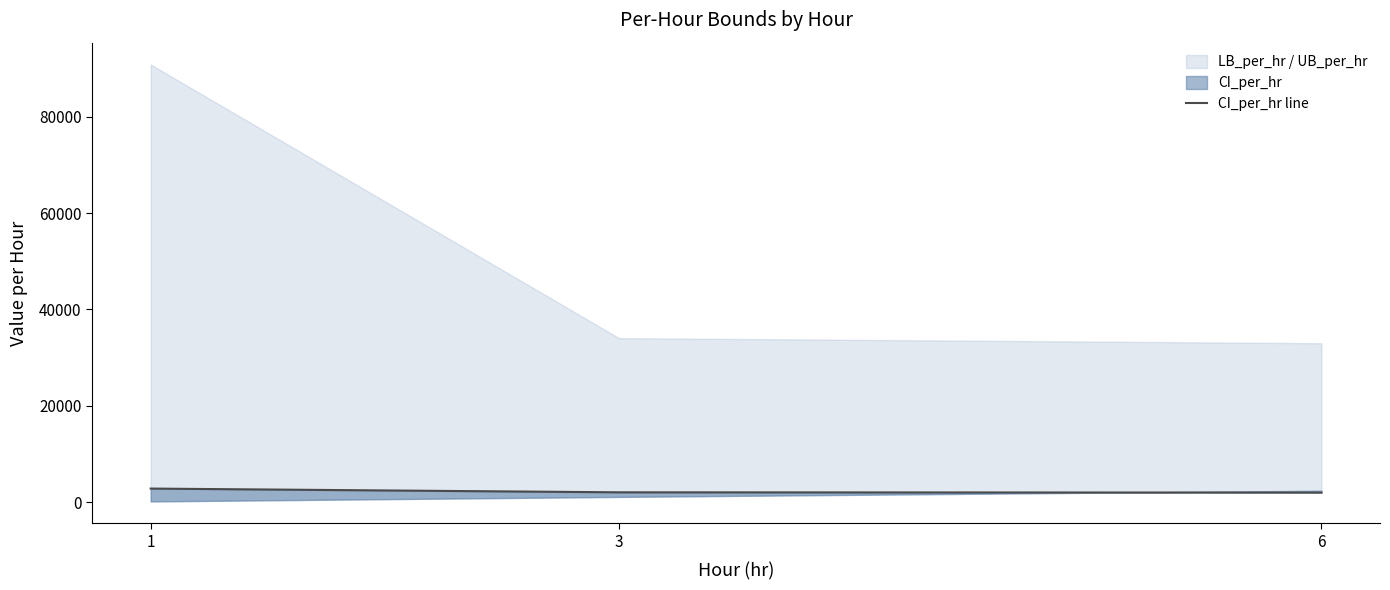

How many values are below 2072?

1